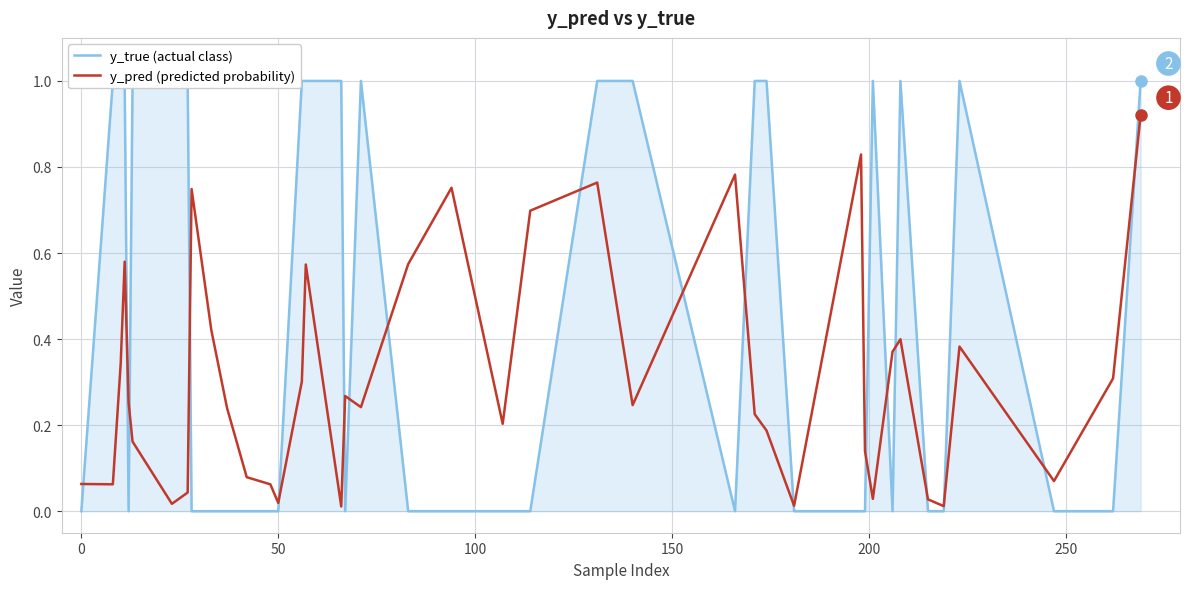

Which series has the largest total across all categories?

y_true (actual class)